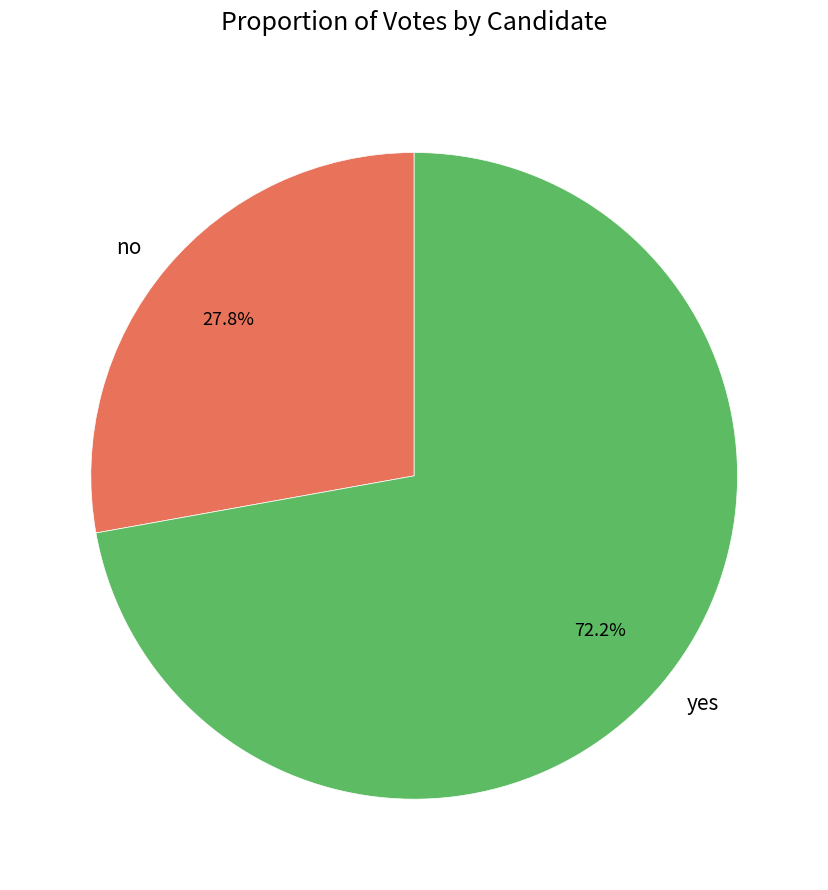

Which slice is the largest?

yes